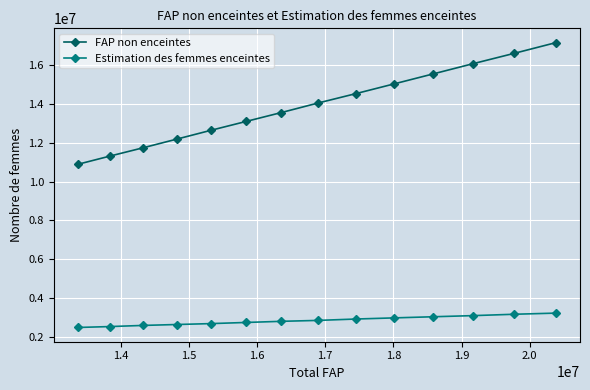

What is the value of the FAP non enceintes point at the 12th from the left?

16082325.0